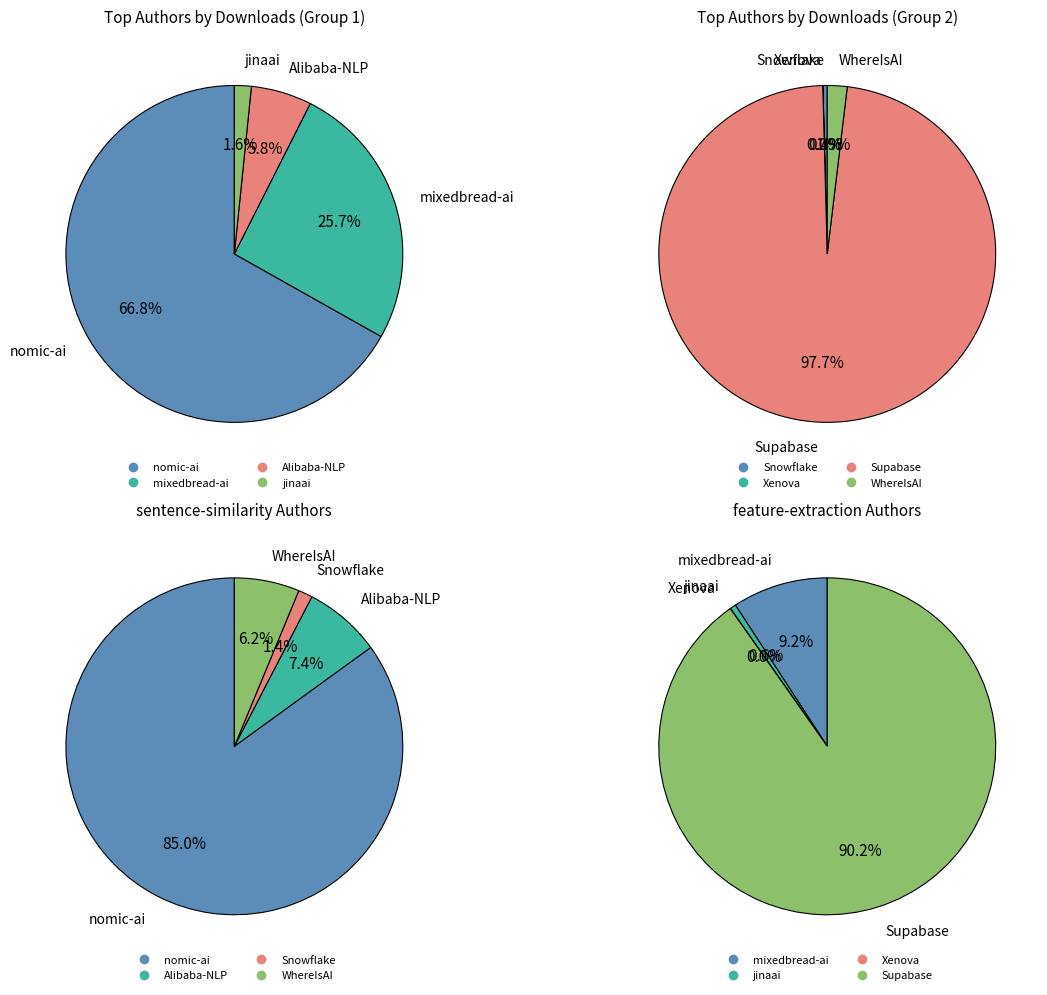

Rank the categories by value from lowest to highest.

Xenova, Snowflake, jinaai, WhereIsAI, Alibaba-NLP, mixedbread-ai, nomic-ai, Supabase